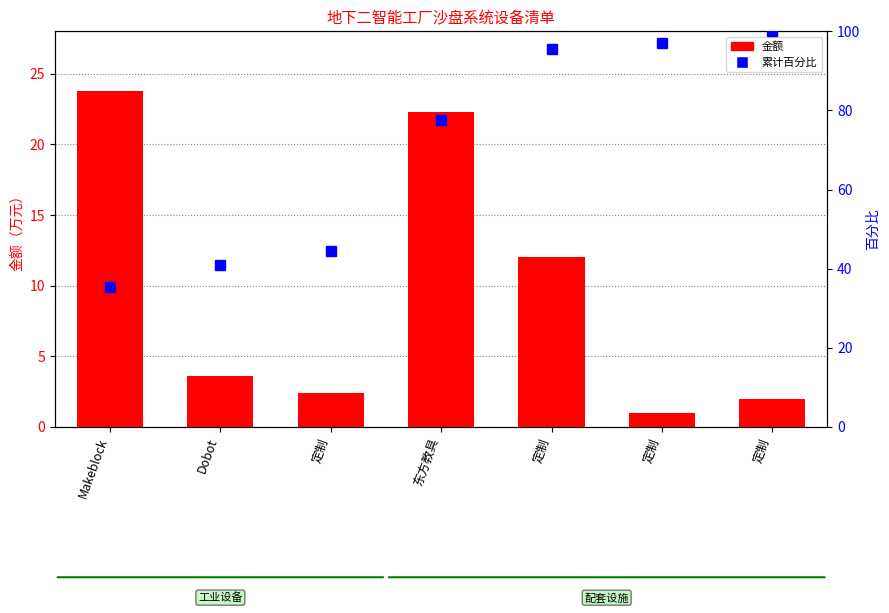

Which series changed the most between Dobot and 定制?

累计百分比